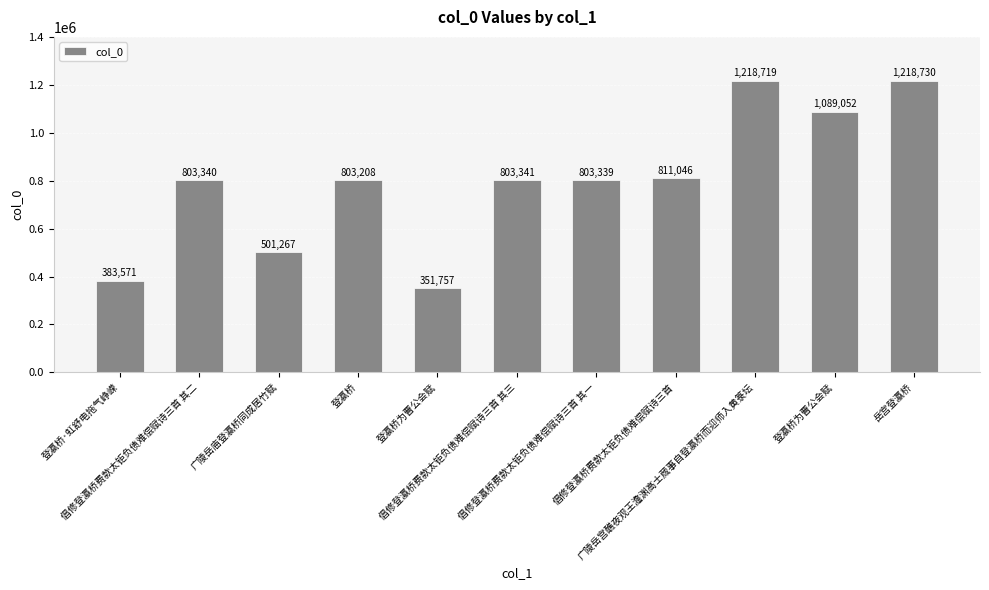

How many data points does each series have?

11